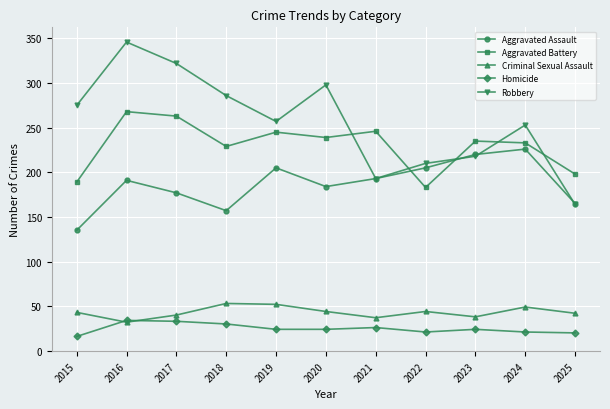

Count the number of categories in the chart.

11